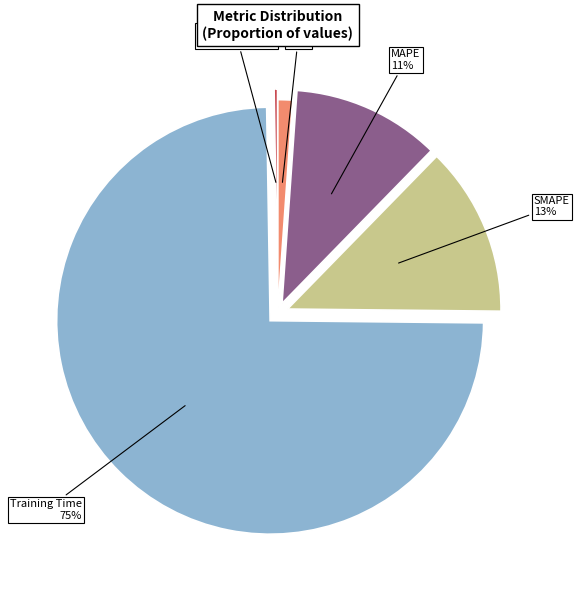

Is there any slice that represents more than half of the pie?

Yes